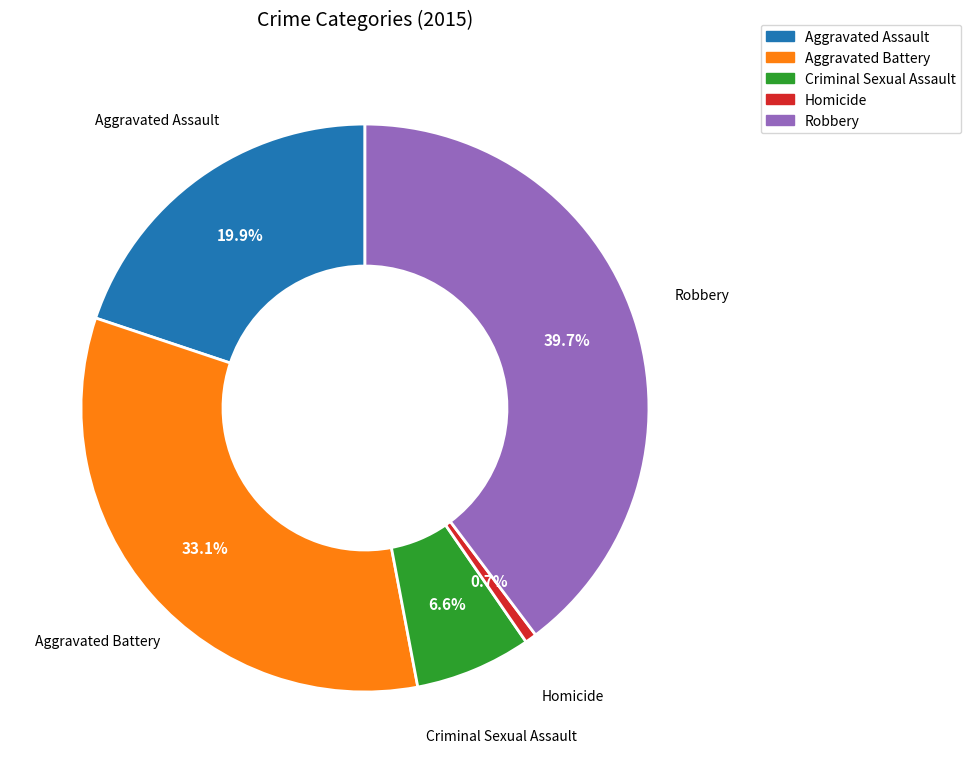

The Aggravated Battery slice represents 25% of the pie. True or false?

False